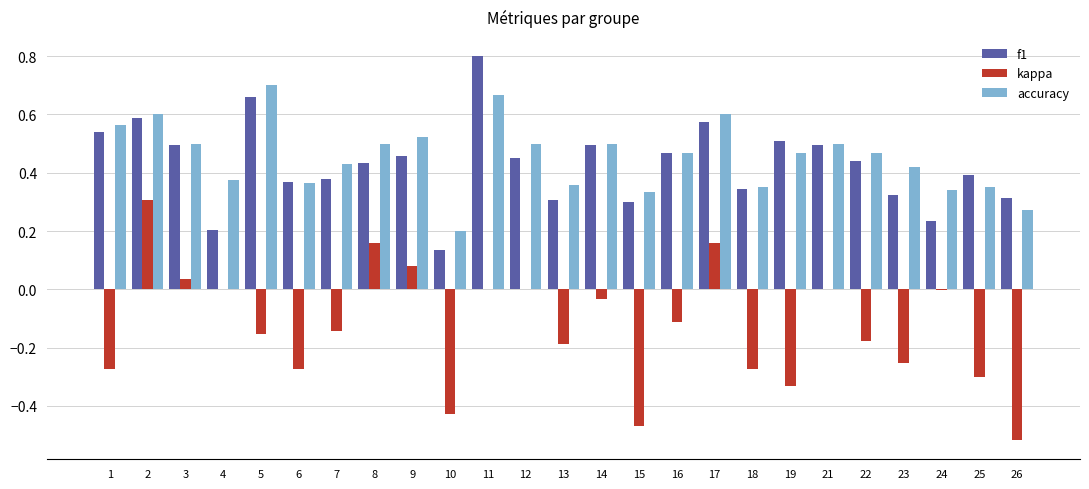

The kappa series shows -0.7 at 15. True or false?

False